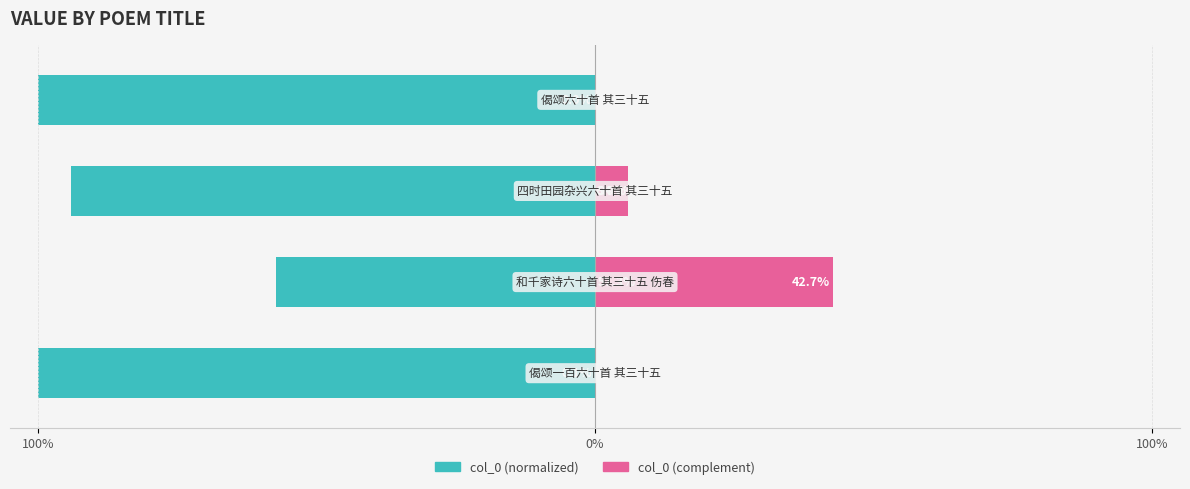

What is the total value across all series at 0%?

-14.6